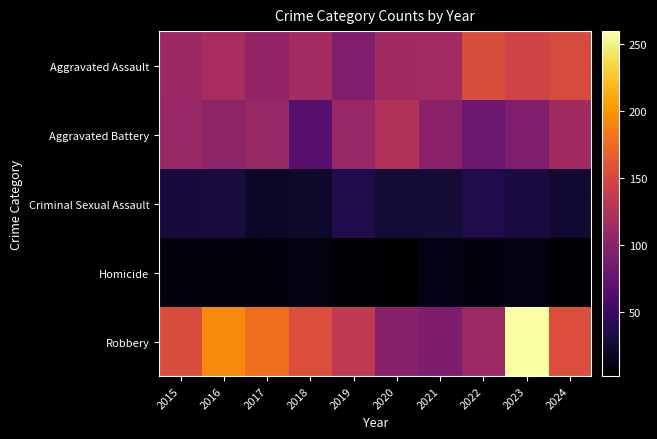

Rank the series by their maximum value, from lowest to highest.

Homicide, Criminal Sexual Assault, Aggravated Battery, Aggravated Assault, Robbery